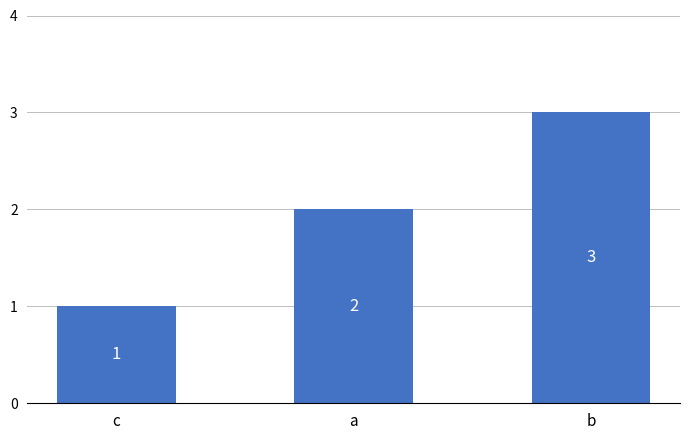

Which has a higher value, c or b?

b